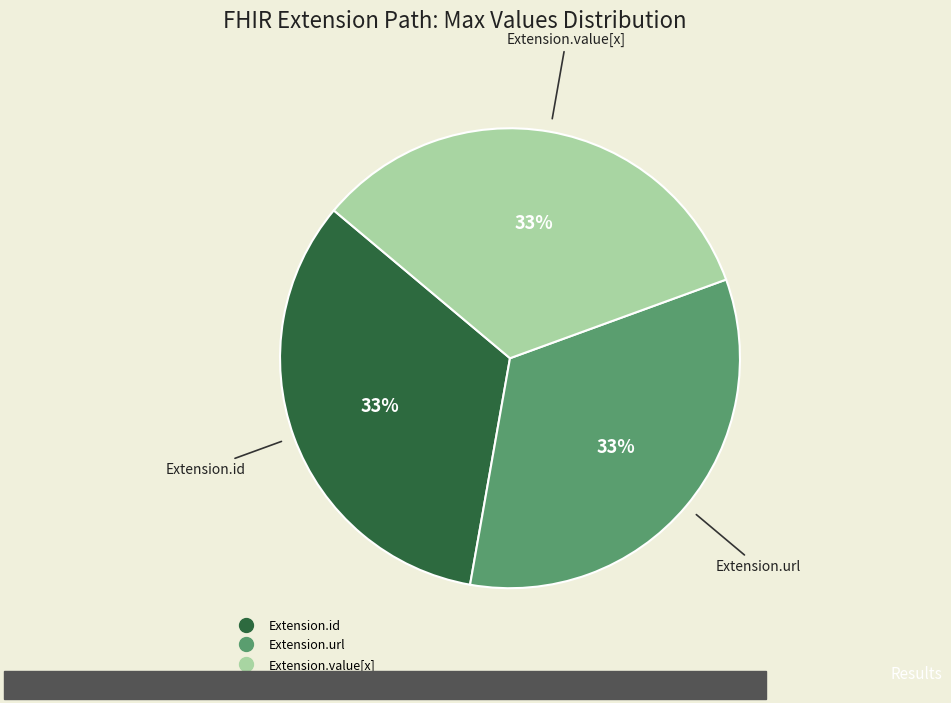

Is there any slice that represents more than half of the pie?

No